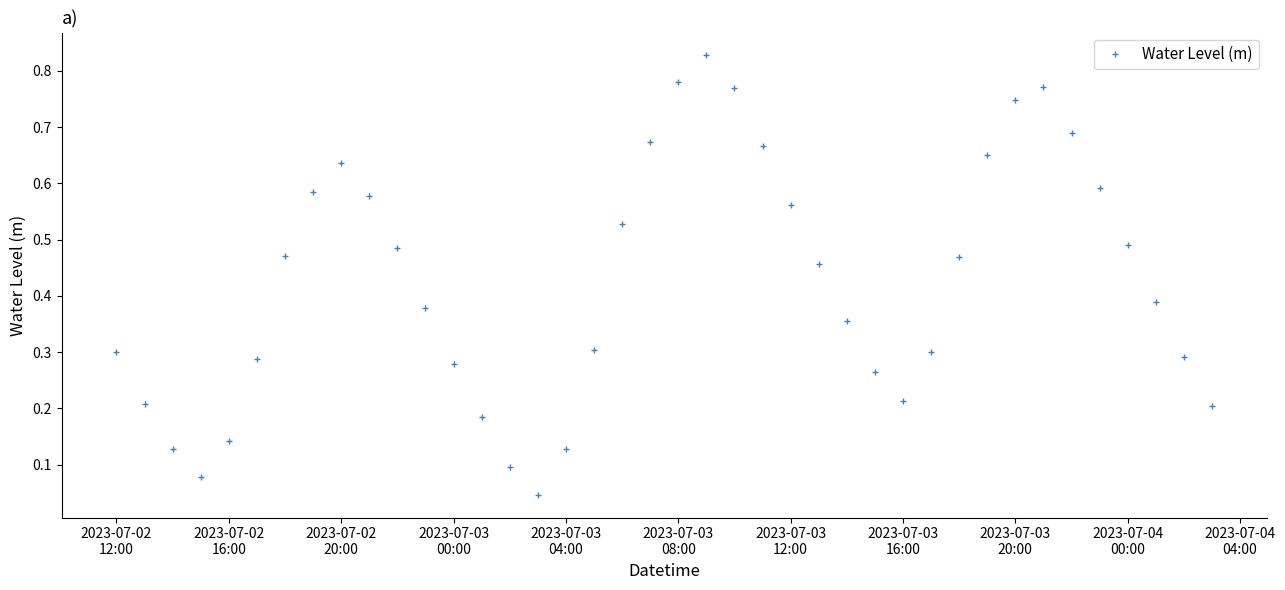

What is the sum of all values?

17.0